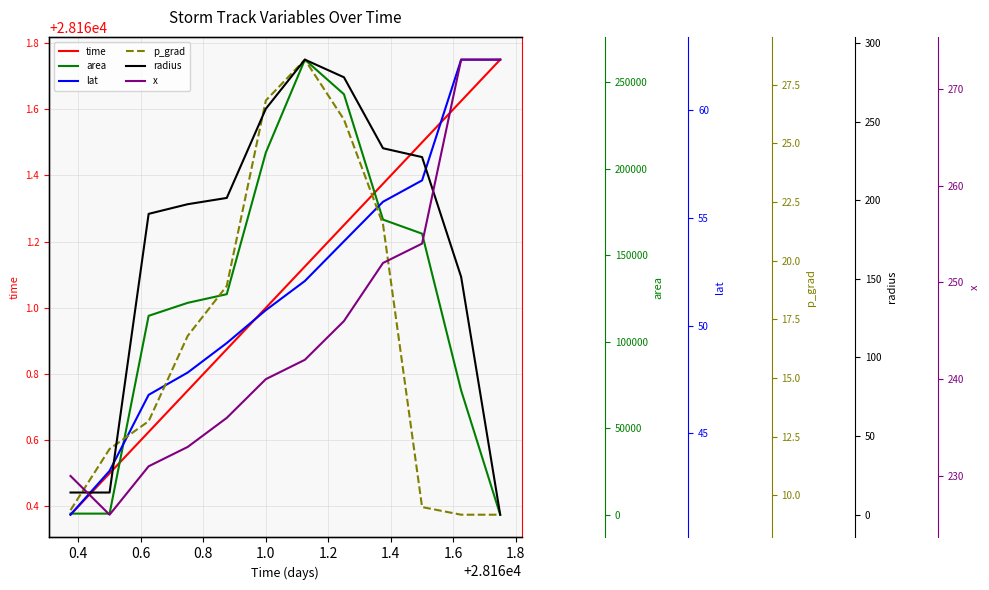

Which series has the largest total across all categories?

area